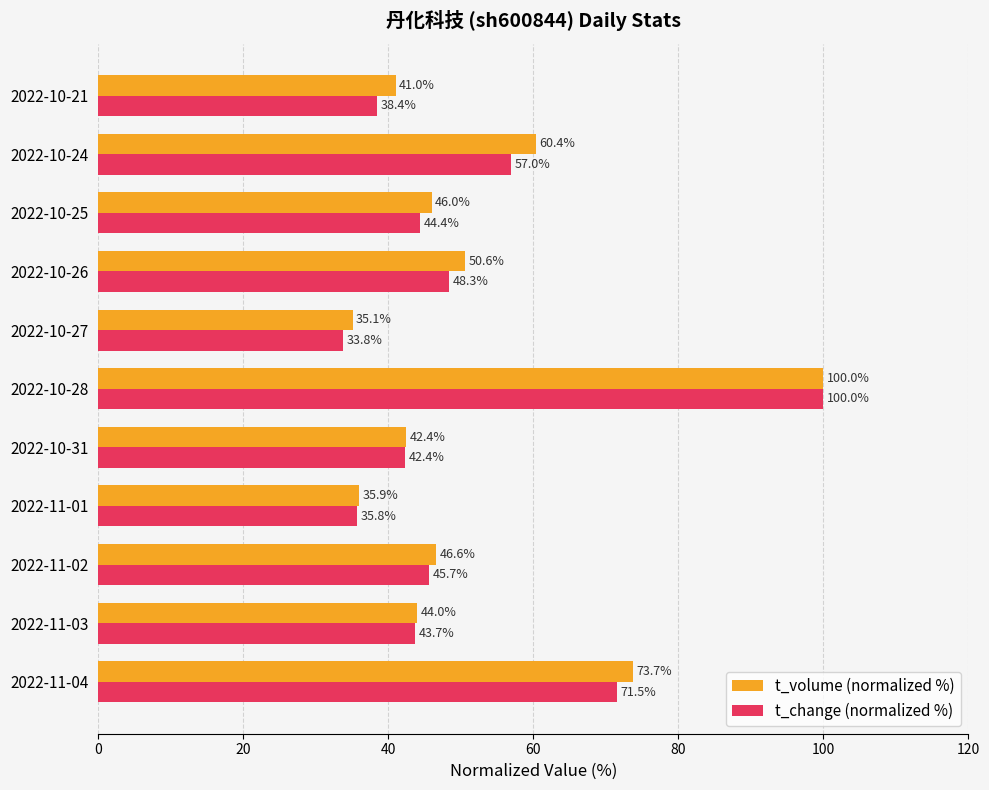

Which series has the largest total across all categories?

t_volume (normalized %)